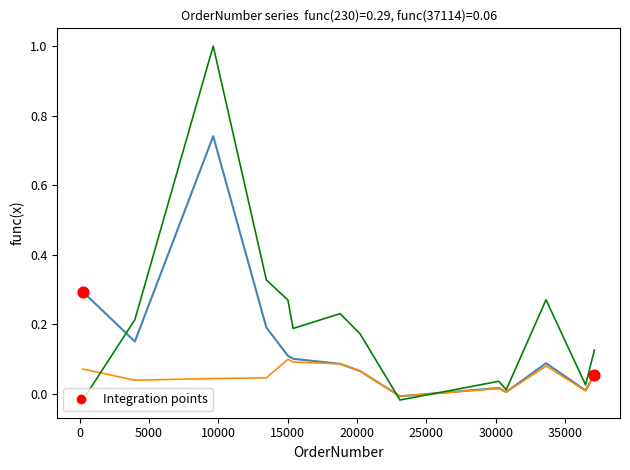

What is the greatest value displayed?

1.0